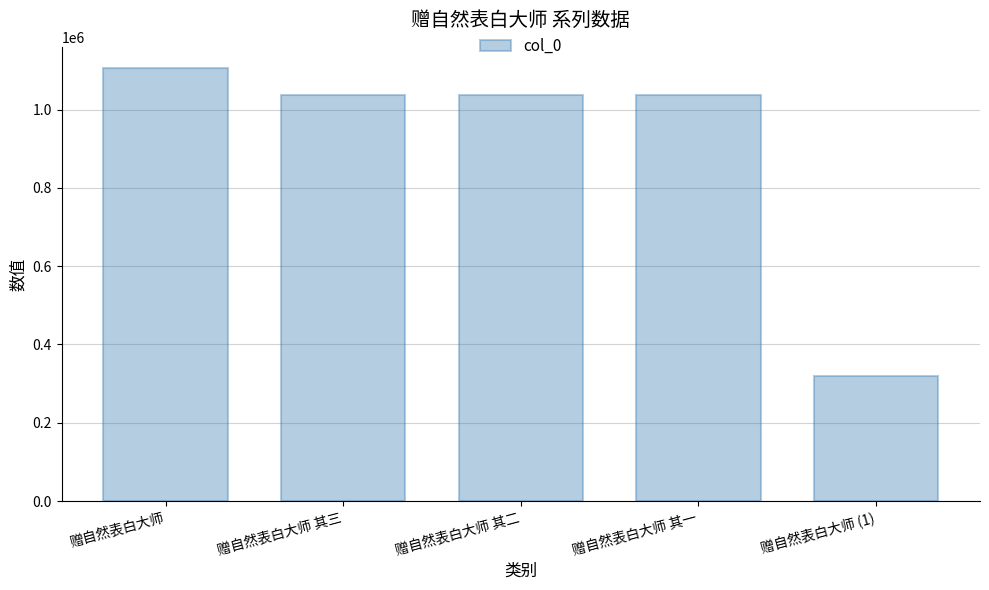

What is the value of the 1st bar from the left?

1105199